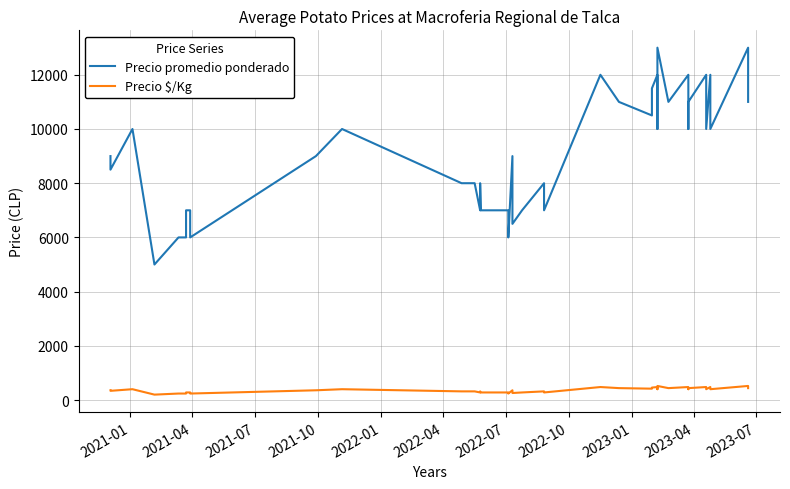

True or false: Precio $/Kg and Precio promedio ponderado intersect in this chart.

False